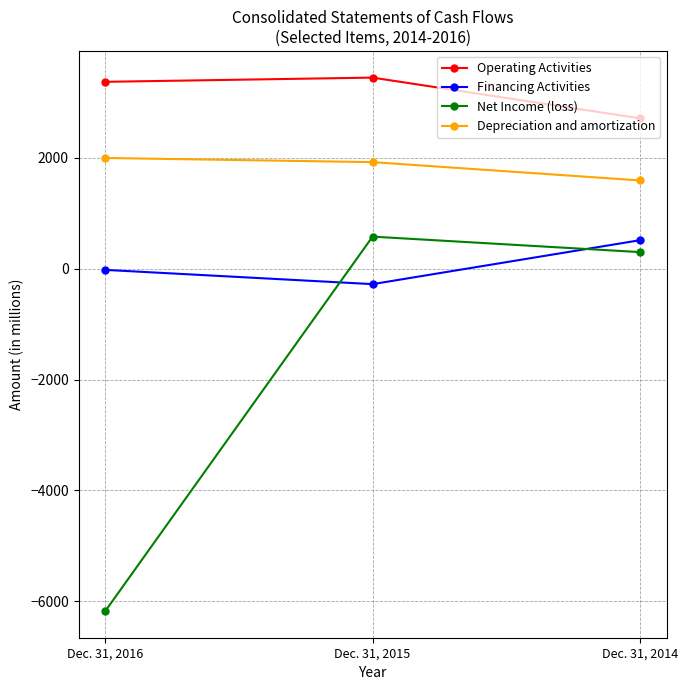

Is it true that Depreciation and amortization equals 2505 at Dec. 31, 2015?

False